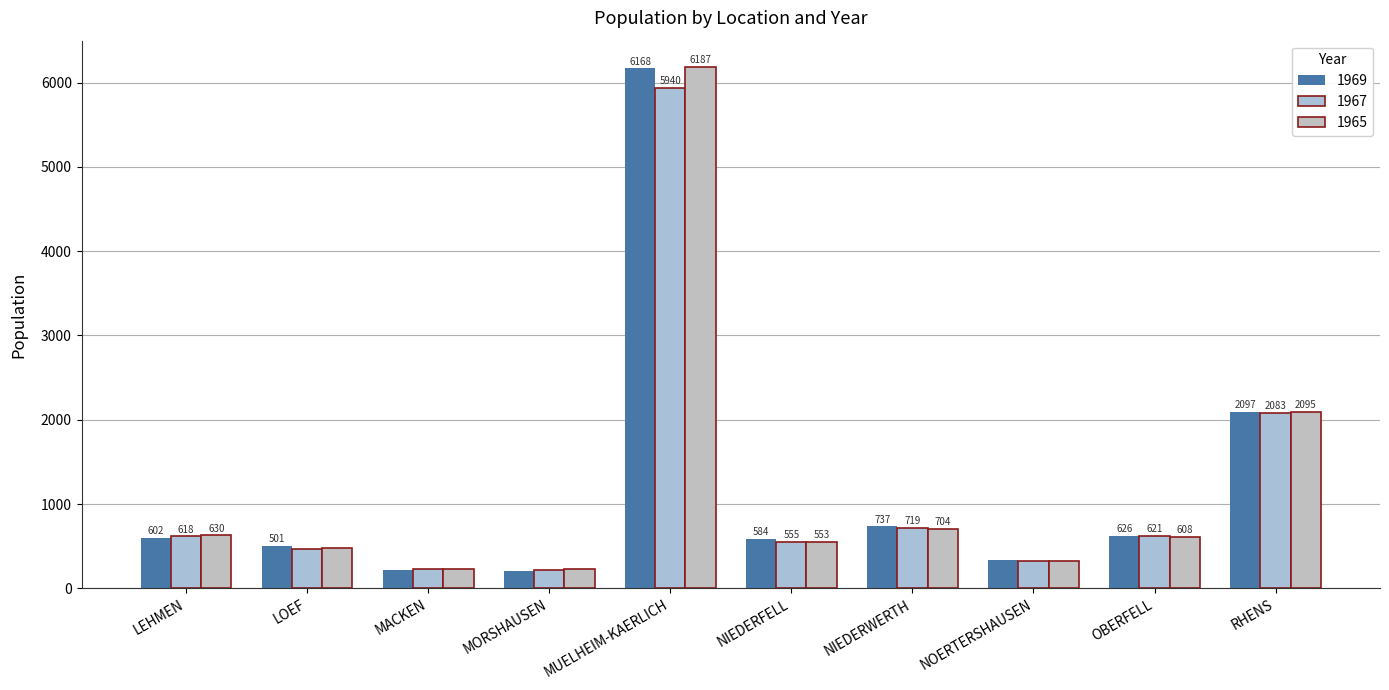

Is it true that 1965 equals 189 at LOEF?

False